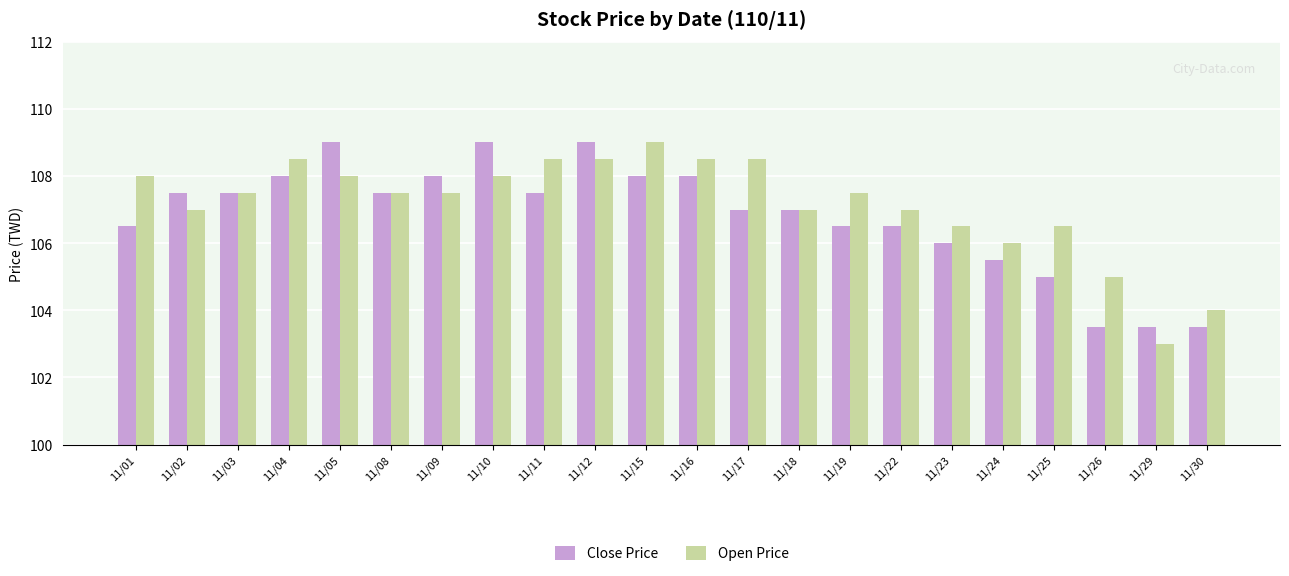

Are the bars horizontal?

No